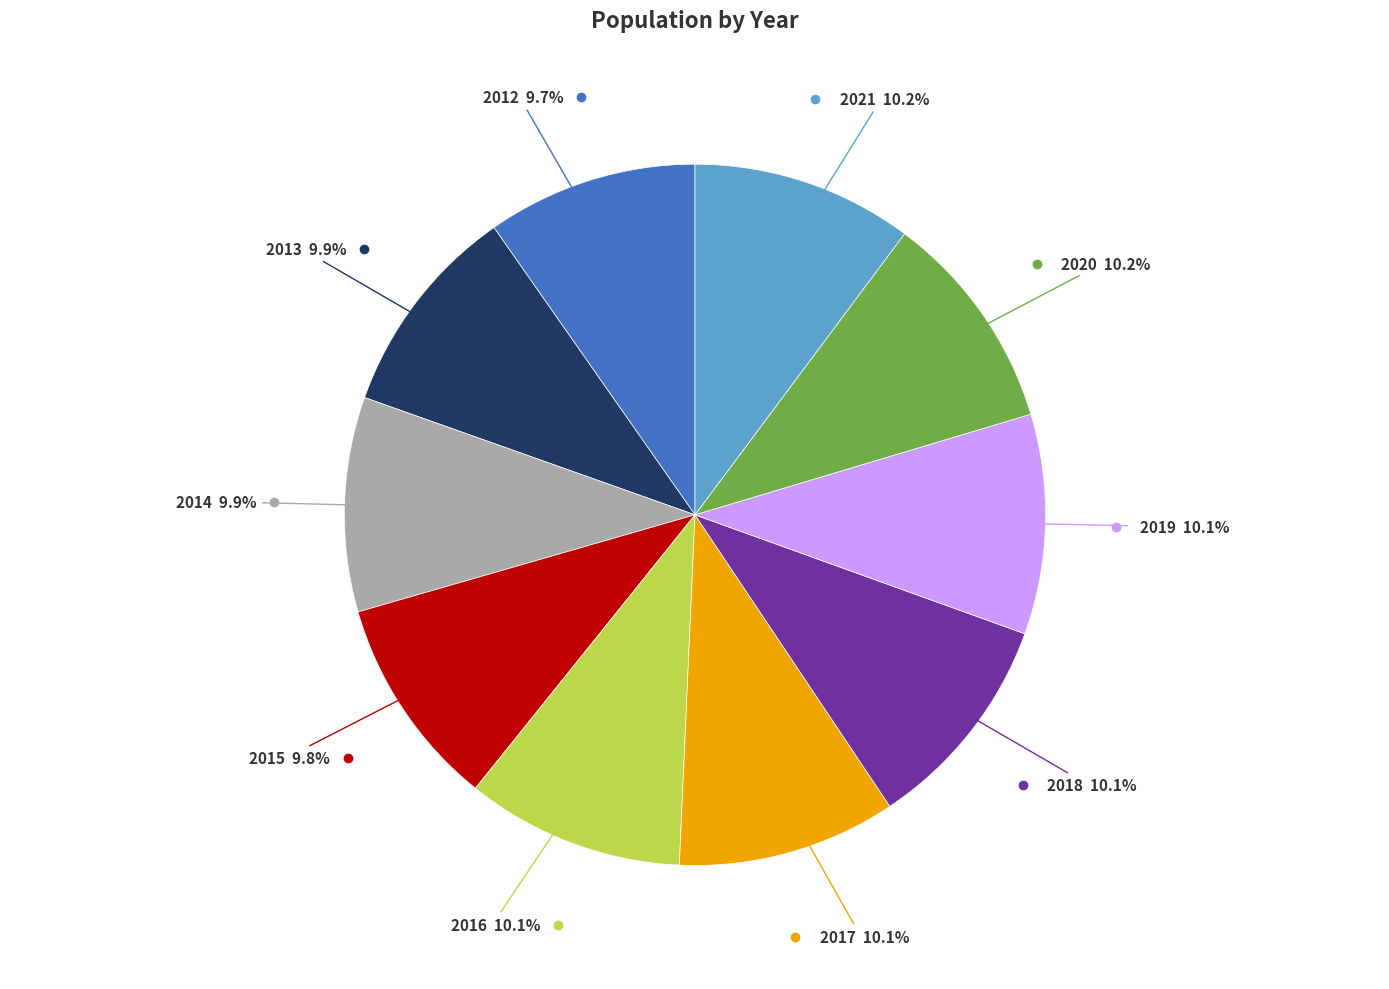

Does any single category account for the majority?

No